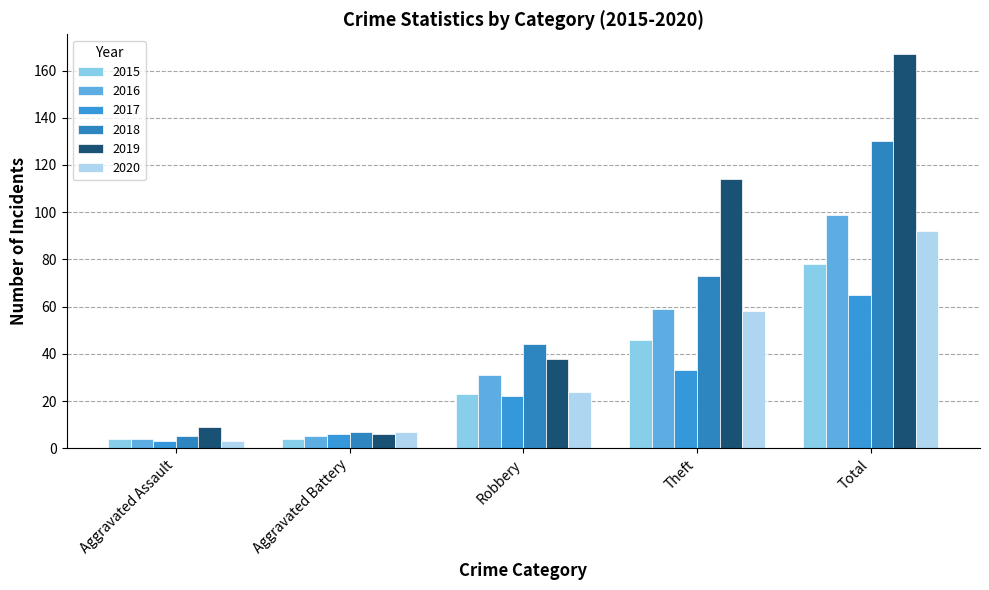

What is the spread (max minus min) of values at Theft?

81